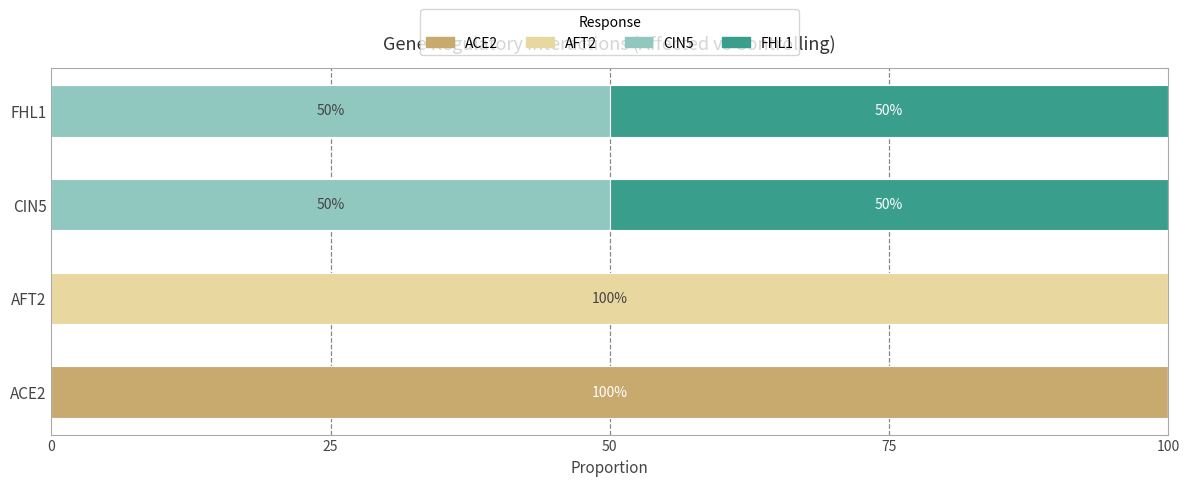

What is the sum of all ACE2 values?

100